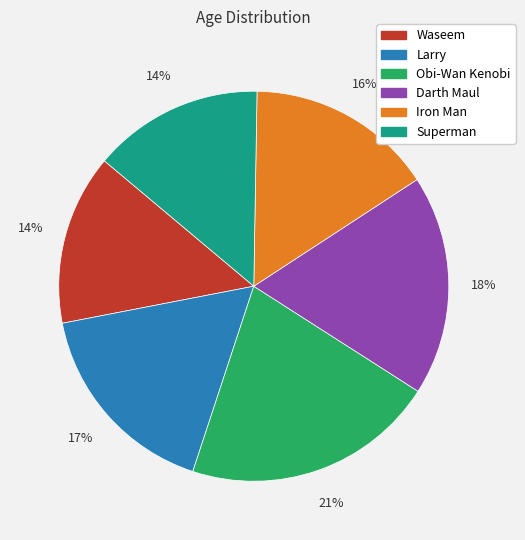

True or false: Superman accounts for 14% of the total.

True